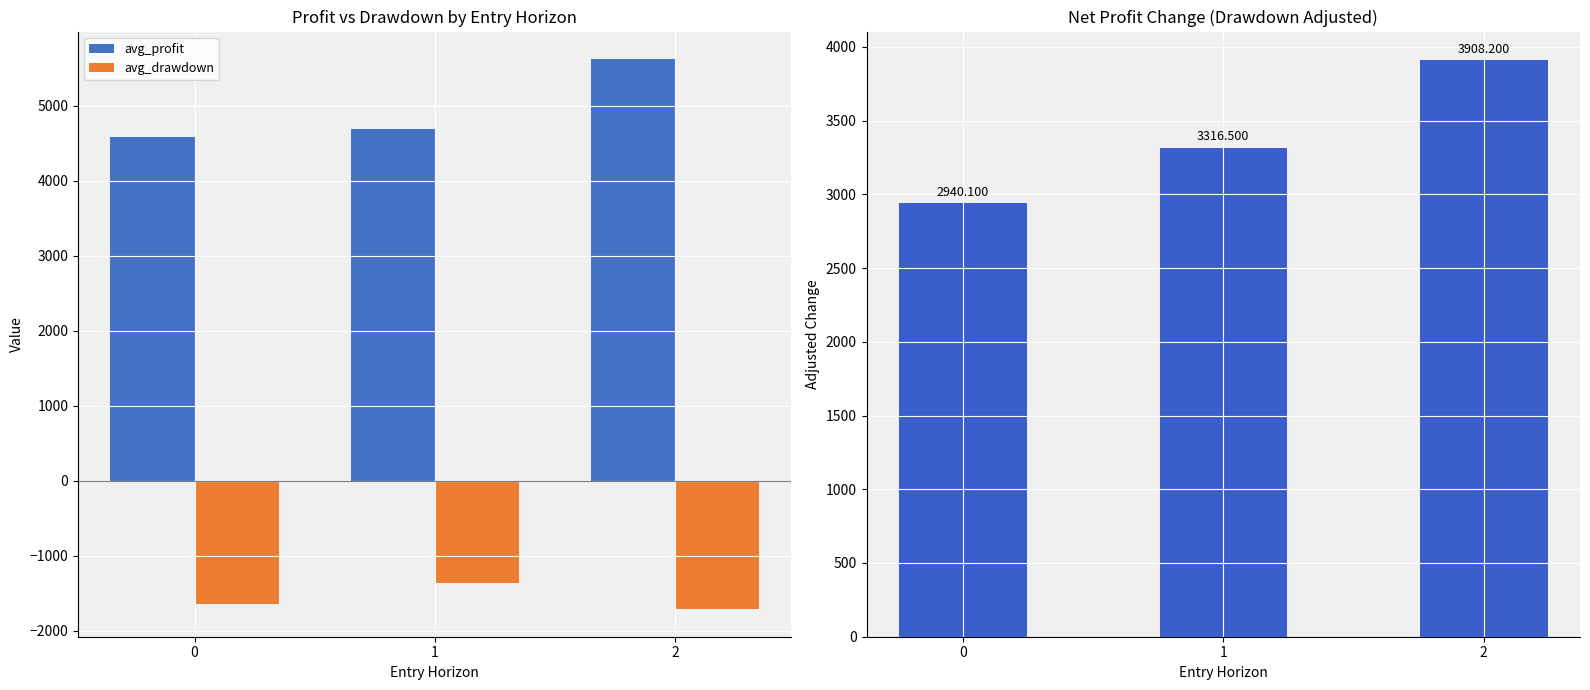

What is the highest value of the avg_profit series?

5622.3